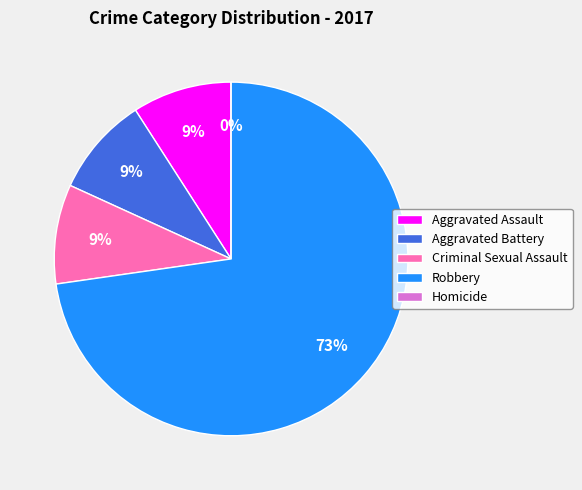

True or false: Robbery accounts for 82% of the total.

False